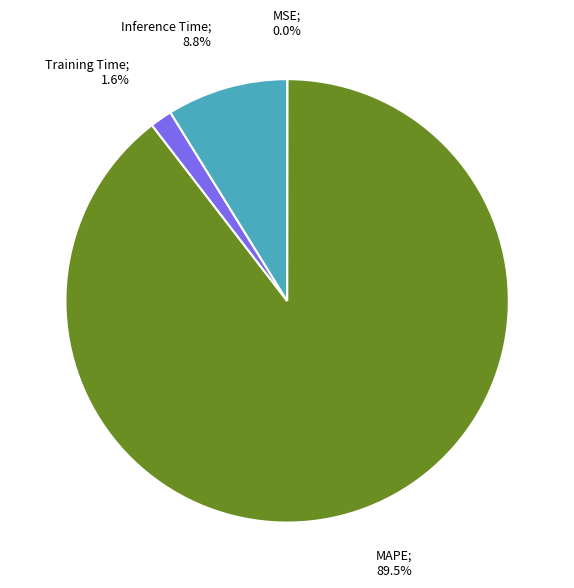

Is there a majority slice in this chart?

Yes